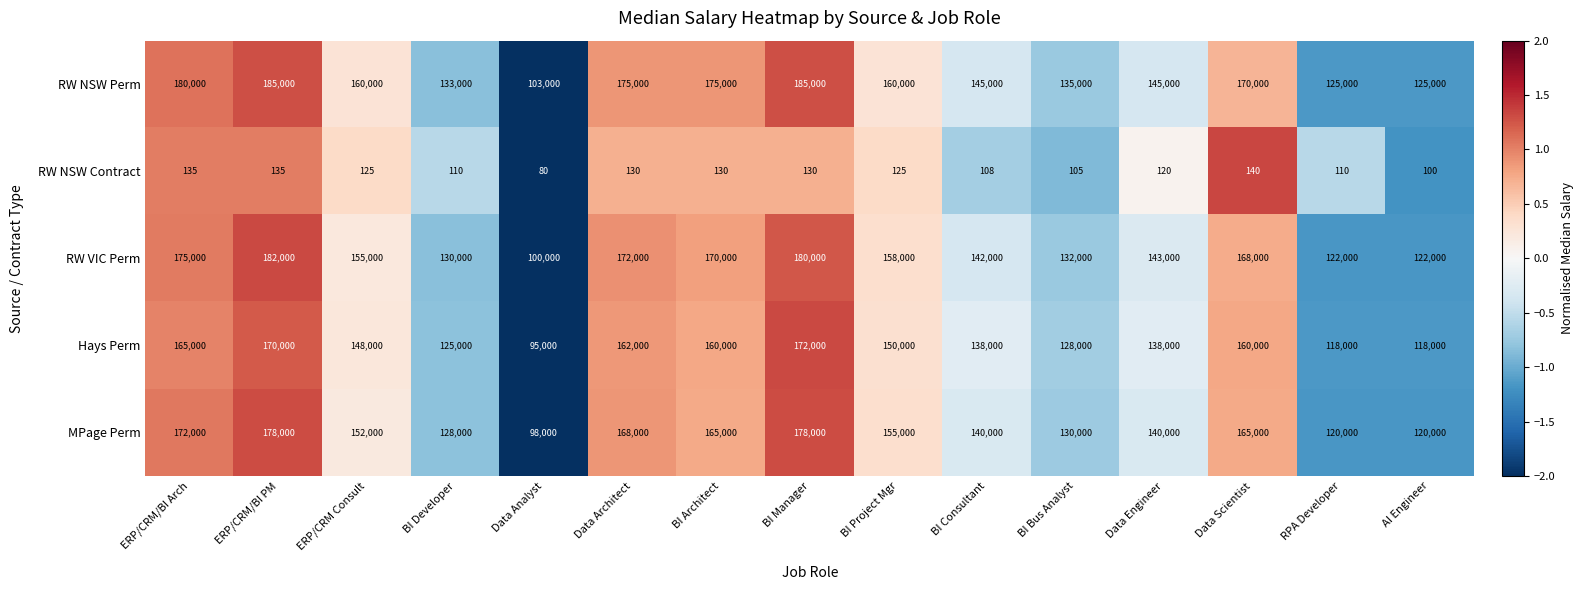

Count the number of data series in this chart.

5